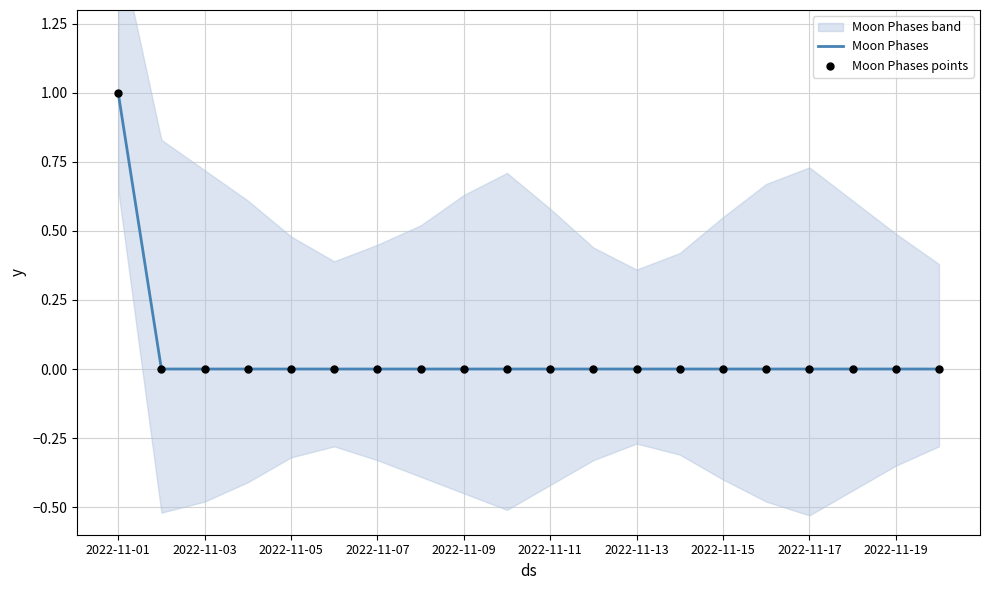

Which series has the widest spread of Y values?

Moon Phases